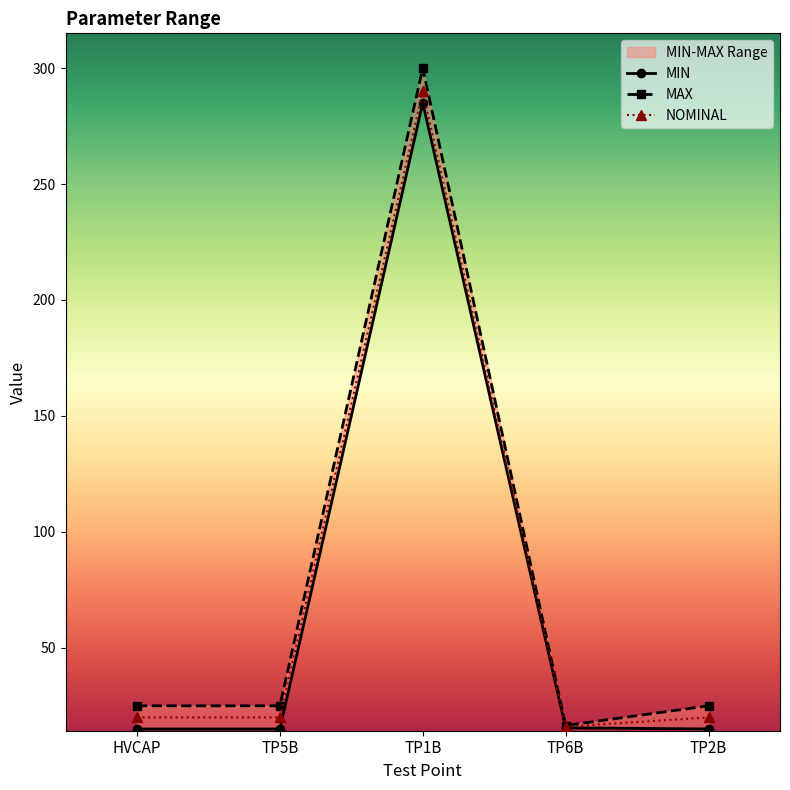

True or false: NOMINAL has a value of 27.7 at TP6B.

False